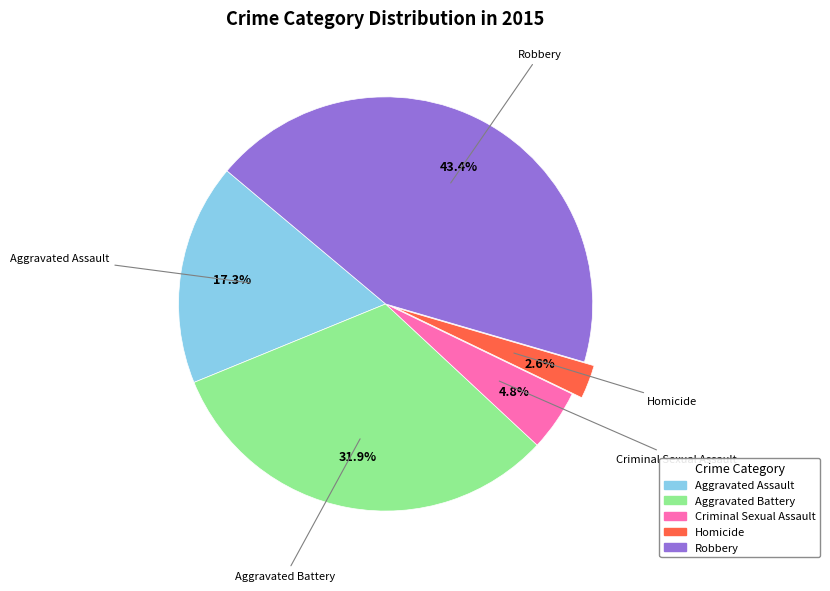

Do Criminal Sexual Assault and Robbery together represent more than half of the pie?

No